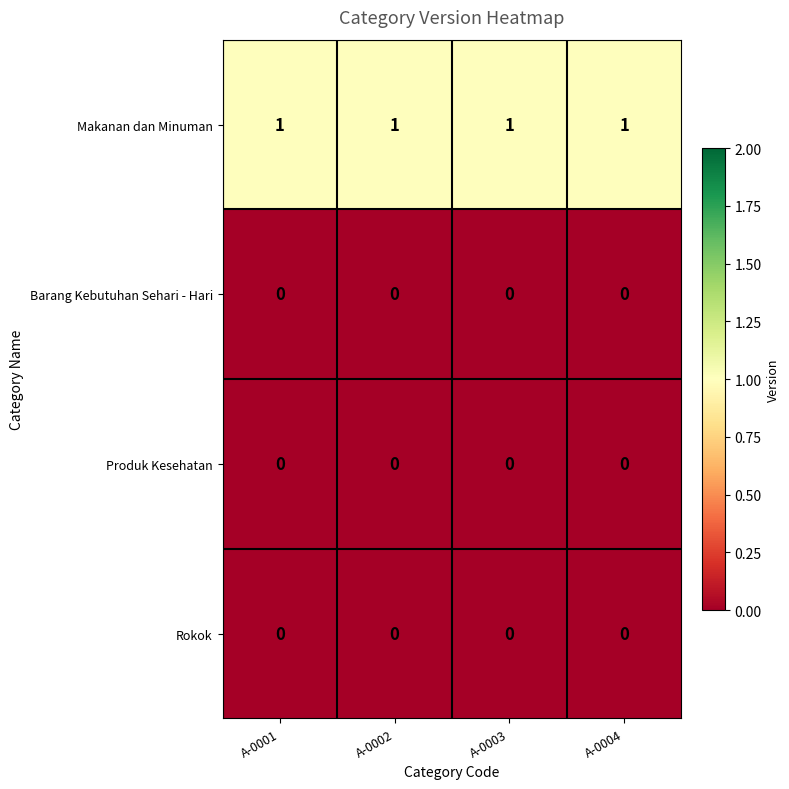

The value of Rokok at A-0001 is 0. True or false?

True